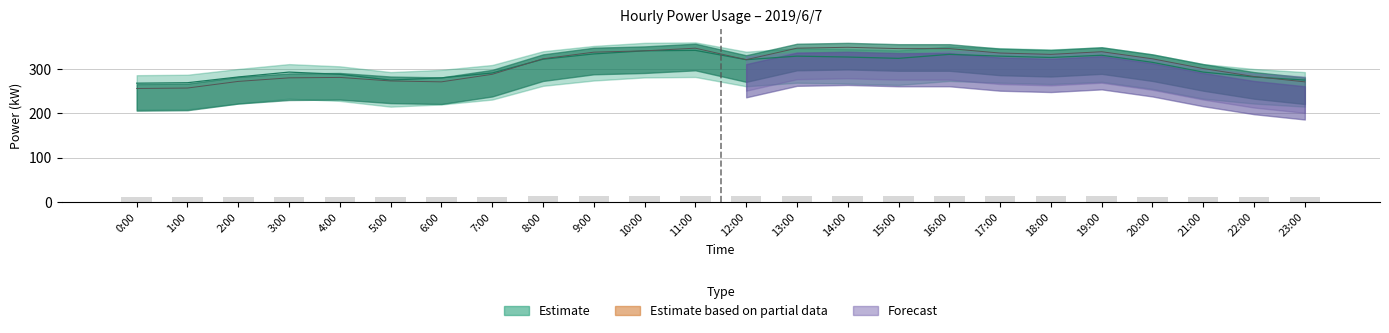

Does the chart contain any negative values?

No